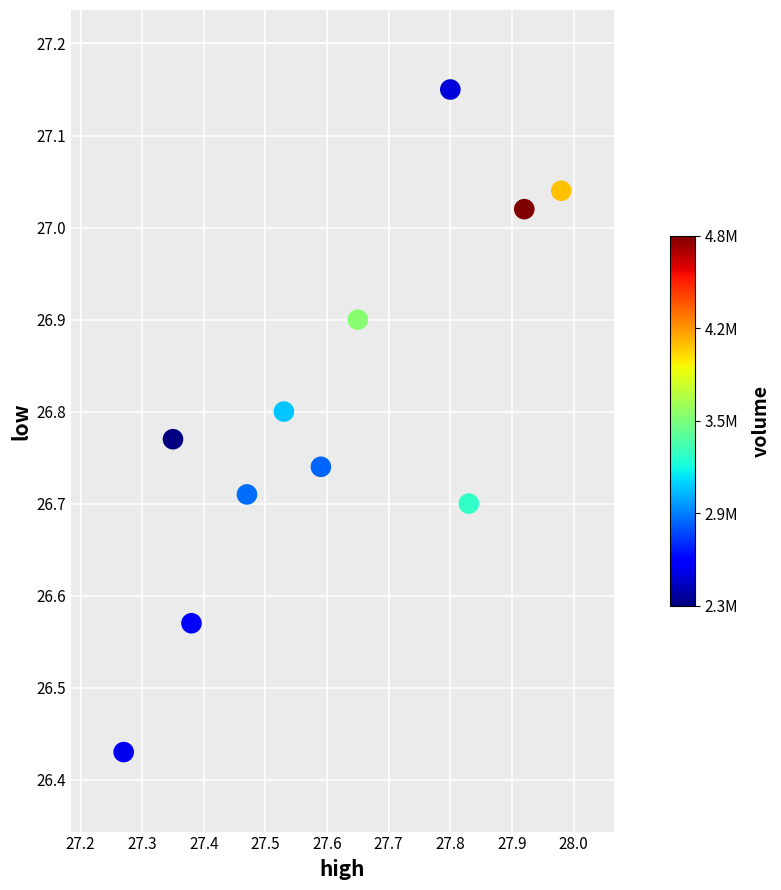

What is the range of Y values (max minus min)?

0.7